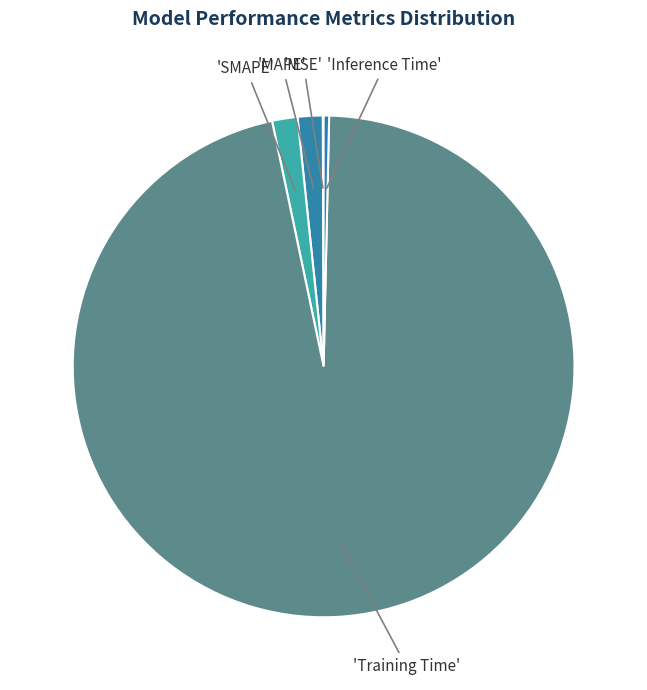

Count the number of slices in the pie.

5